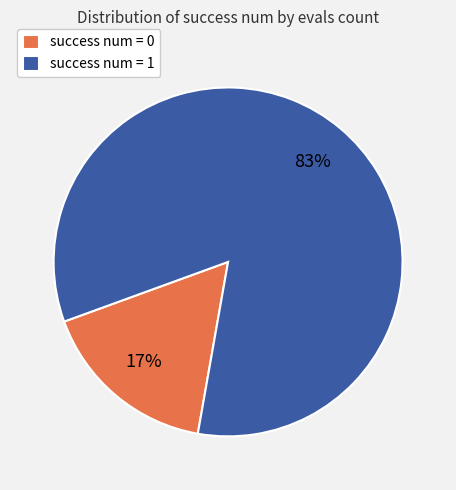

What is the largest slice in the pie chart?

success num = 1